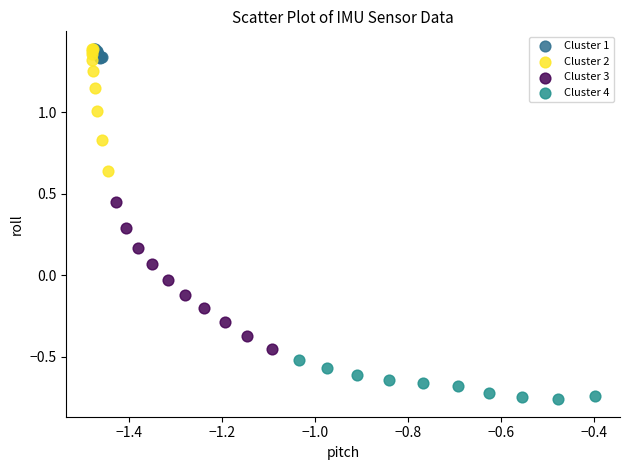

What are all the series names shown in the legend?

Cluster 1, Cluster 2, Cluster 3, Cluster 4